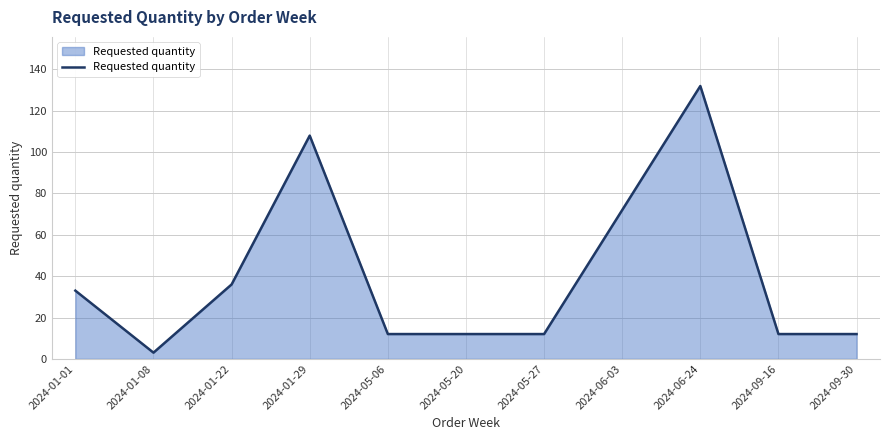

How many lines are shown in the chart?

1